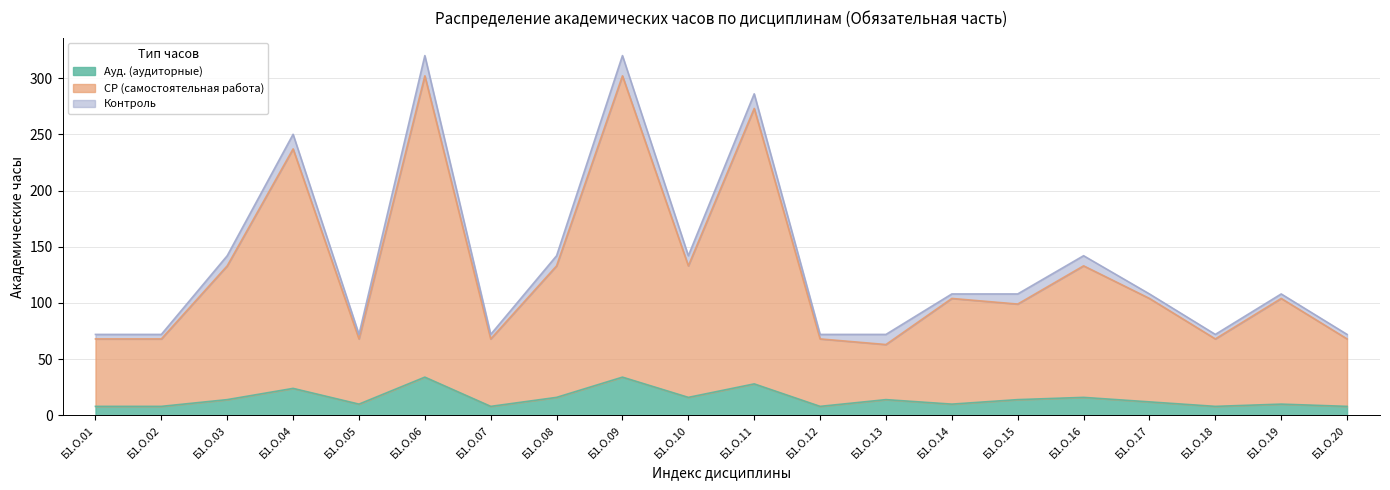

What is the difference between the maximum and minimum values in the Ауд. (аудиторные) series?

26